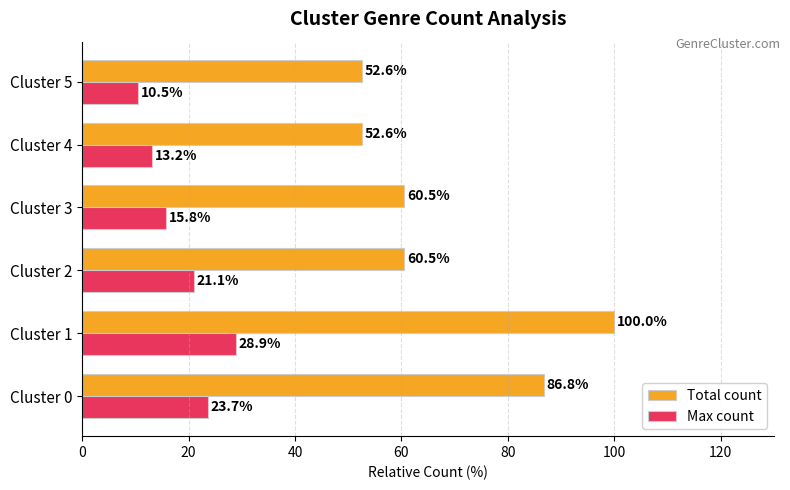

True or false: Total count has a value of 60.5 at Cluster 3.

True